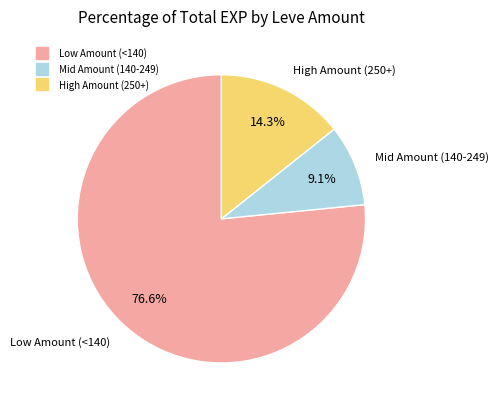

How many segments does this pie chart have?

3